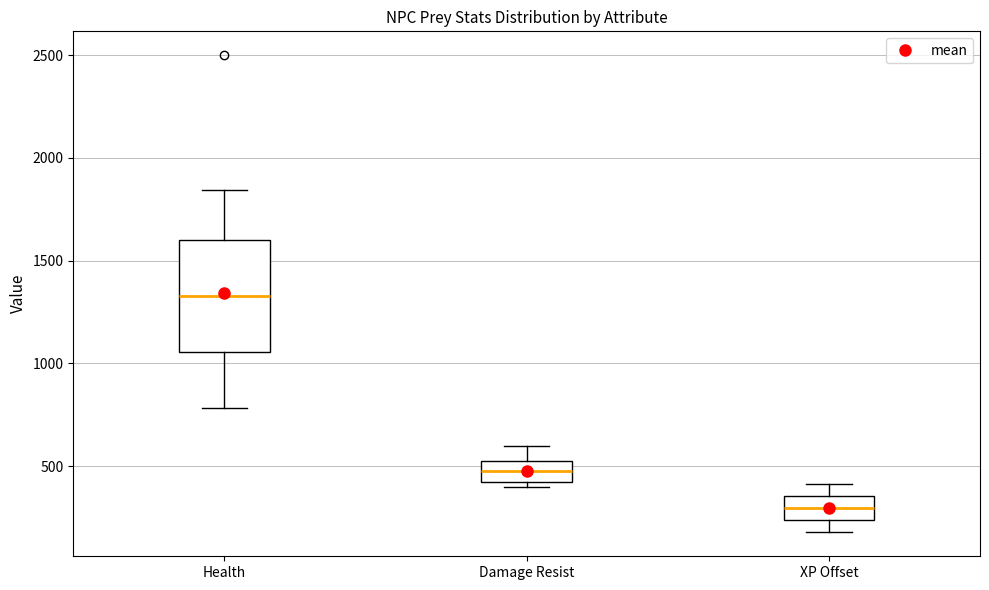

Where does the upper whisker of the box for Health end on the y-axis? The values are not printed on the chart, so give them approximately, as read against the axis.

1850